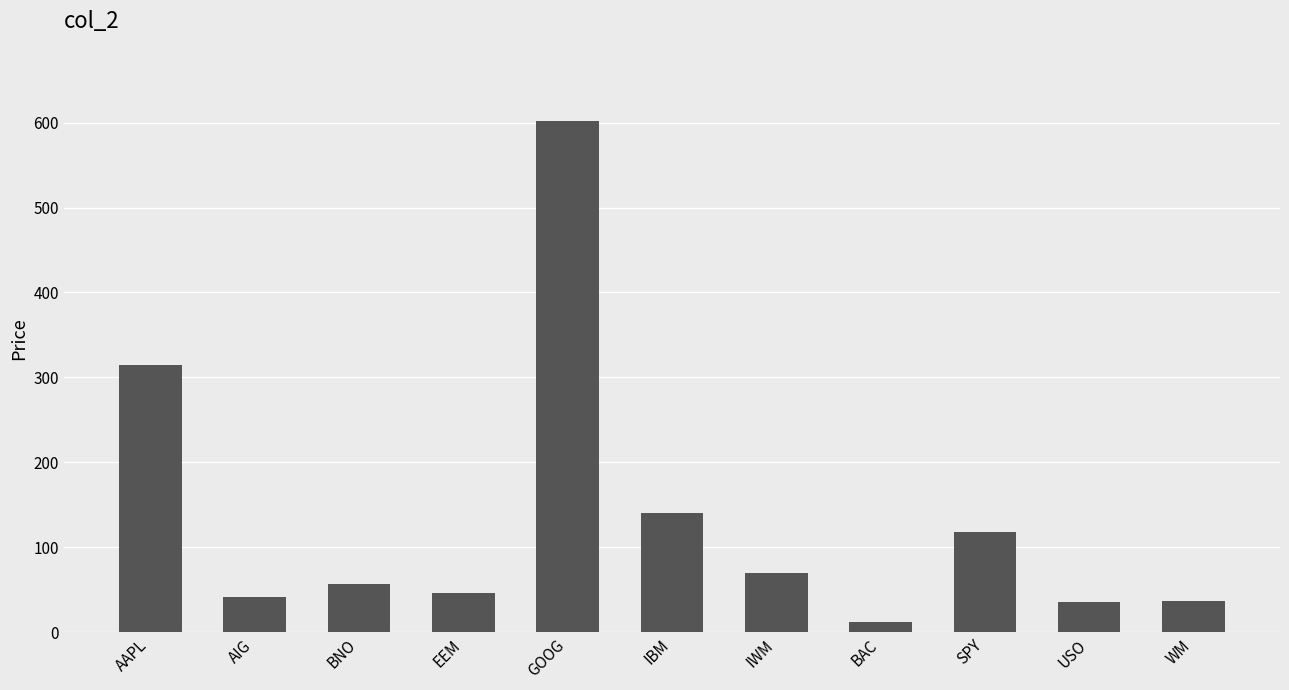

The chart shows a value of 315.0 at AAPL. True or false?

True